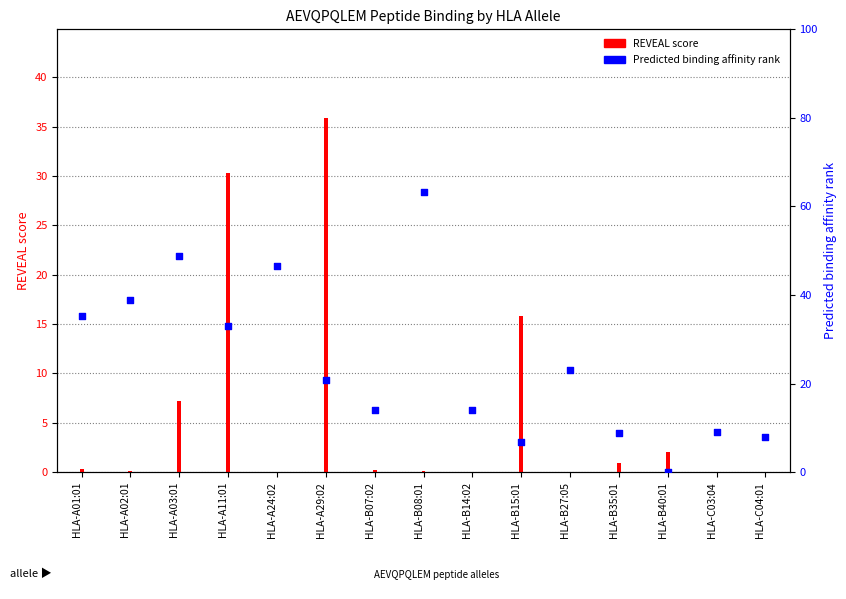

Which series reaches the minimum Y coordinate?

REVEAL score